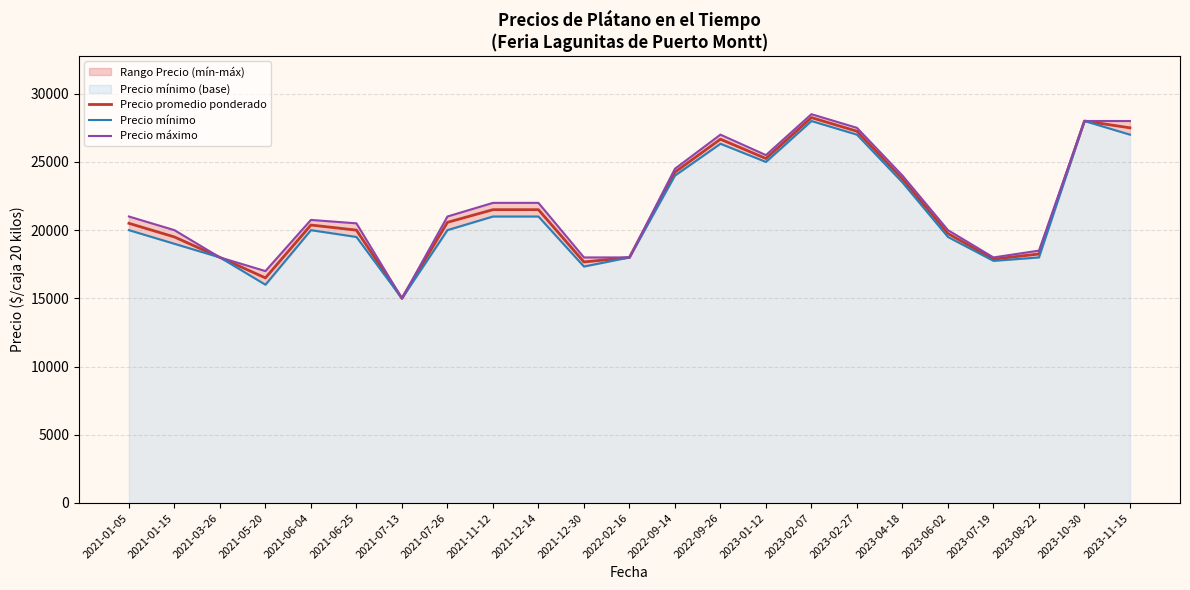

Which series changed the most between 2021-03-26 and 2021-05-20?

Precio mínimo